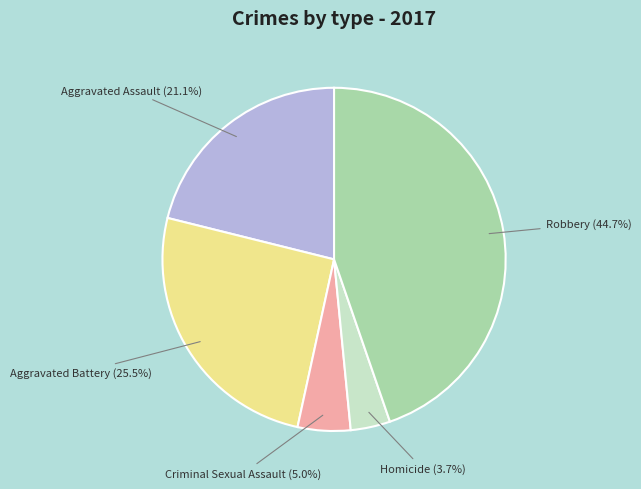

What is the largest slice in the pie chart?

Robbery